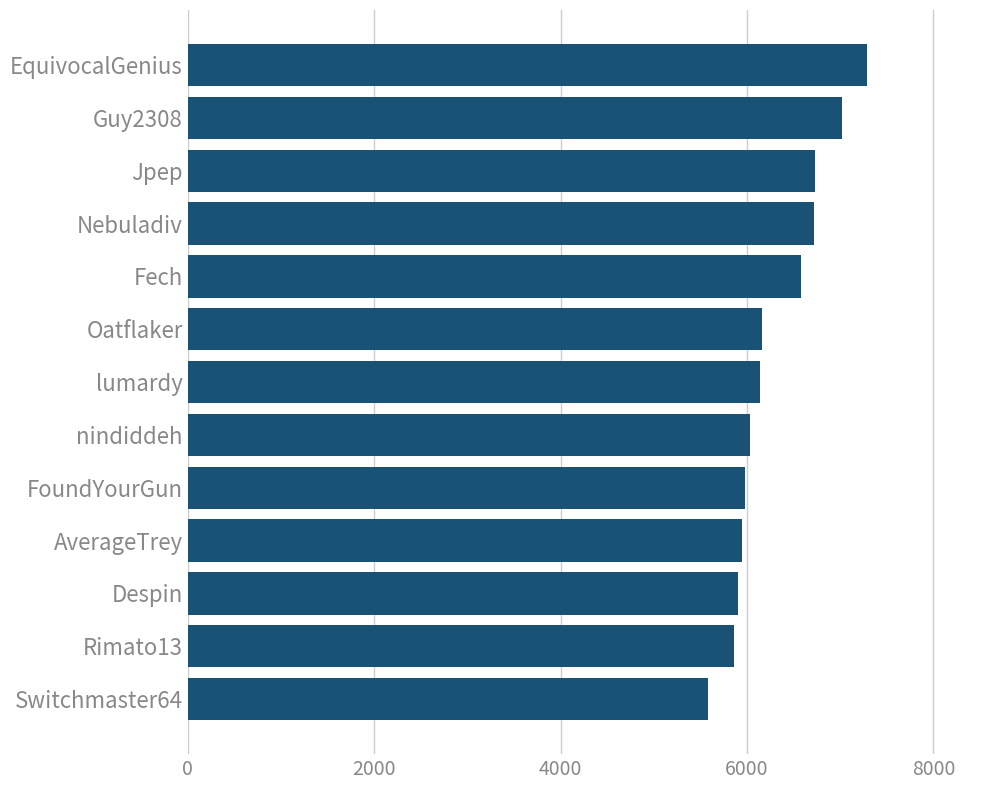

What is the minimum value shown in the chart?

5582